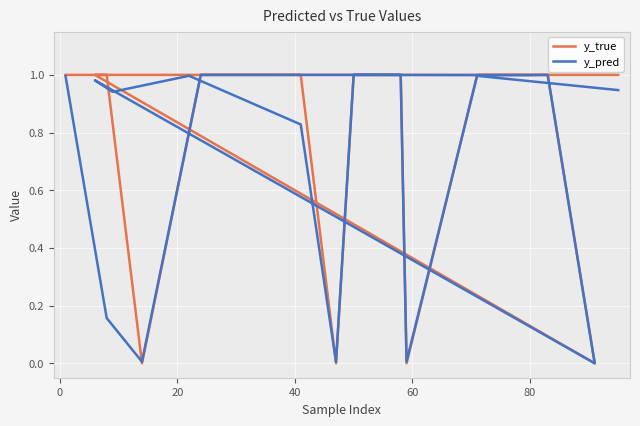

Which series has the largest range (max minus min)?

y_true